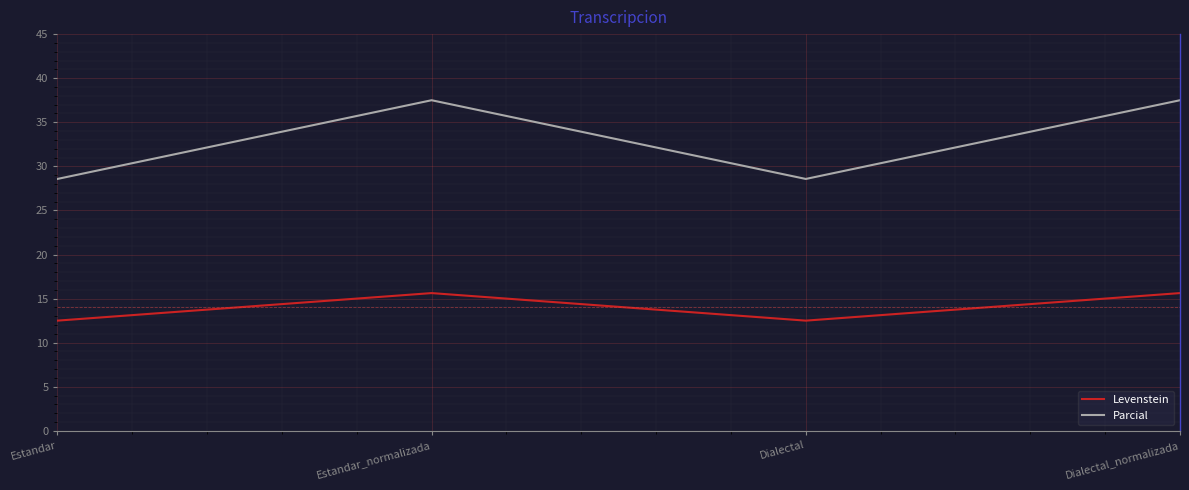

Reading left to right, transcribe all the data shown in this chart.

Levenstein: 12.5	15.6	12.5	15.6
Parcial: 28.6	37.5	28.6	37.5